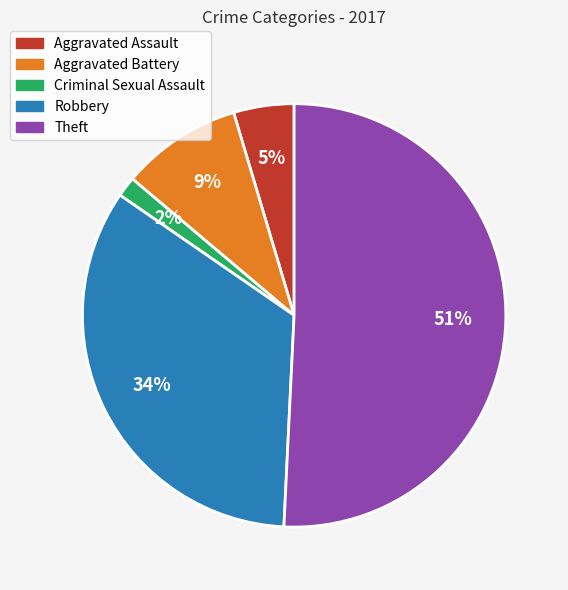

Does Robbery represent more than half of the total?

No